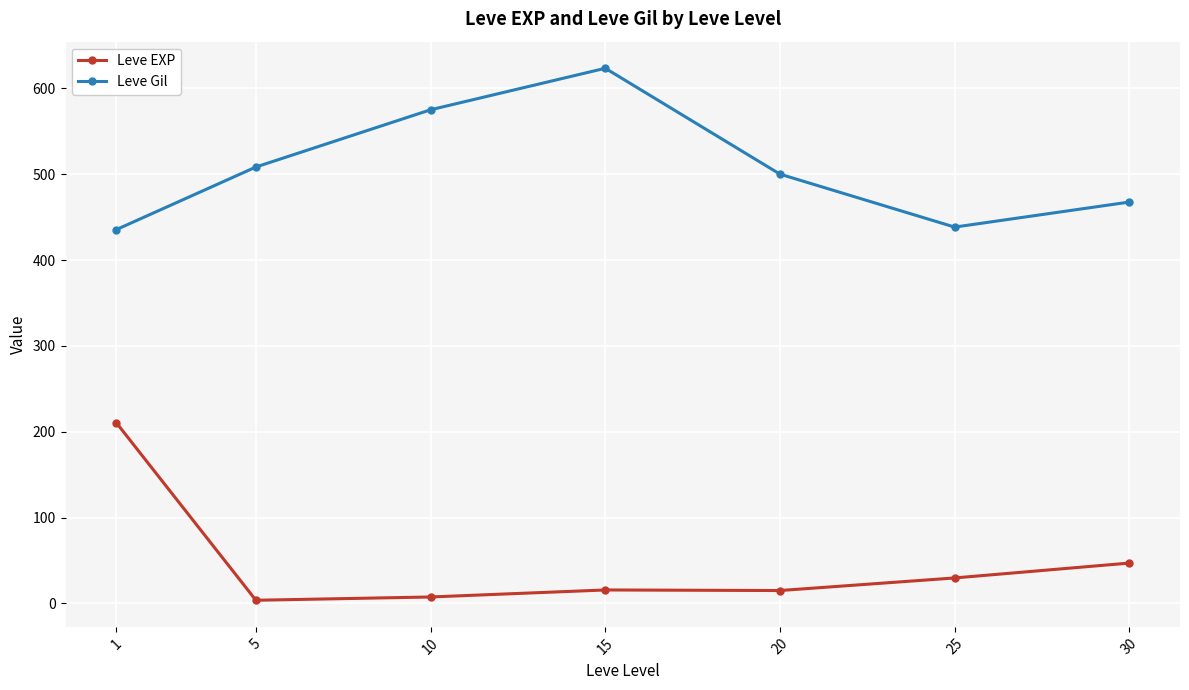

Which series has the largest range (max minus min)?

Leve EXP